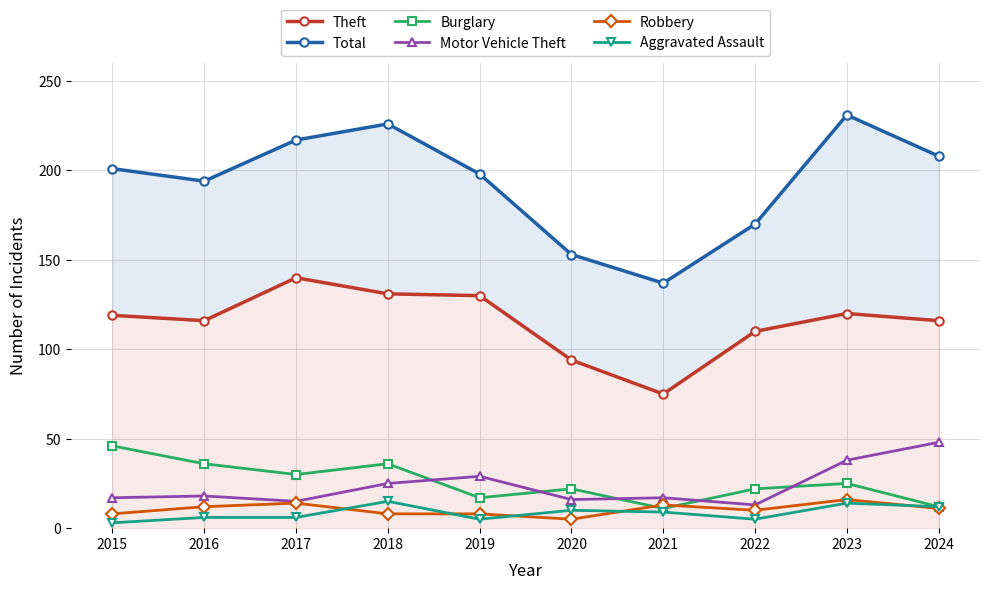

True or false: Theft and Burglary intersect in this chart.

False